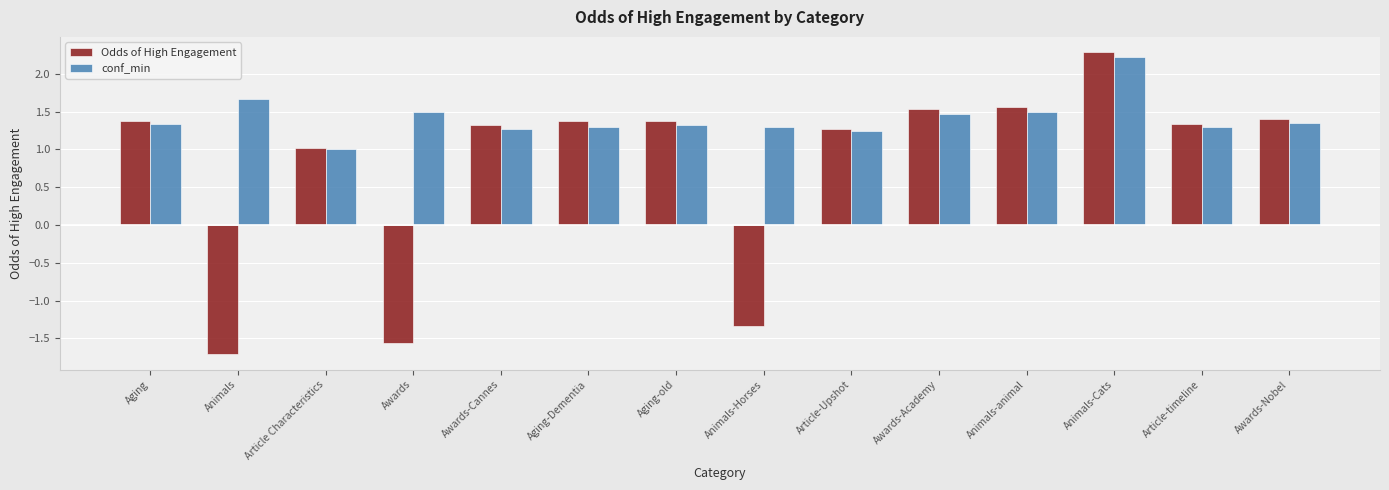

Which series has the largest total across all categories?

conf_min